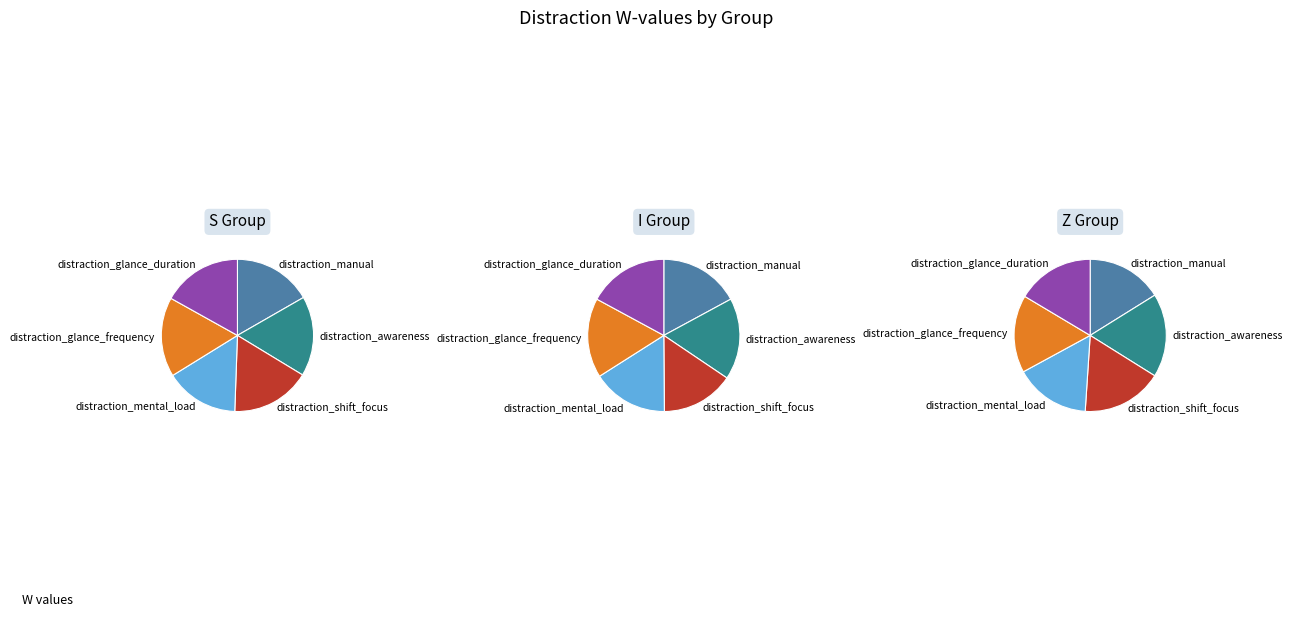

How many segments does this pie chart have?

6